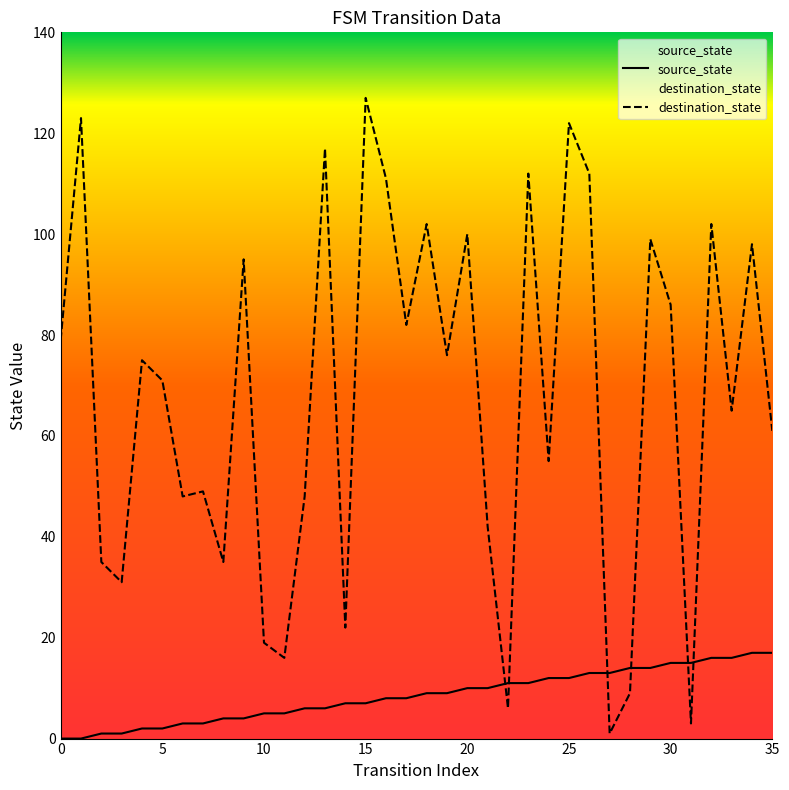

True or false: destination_state has a value of 36 at 29.

False